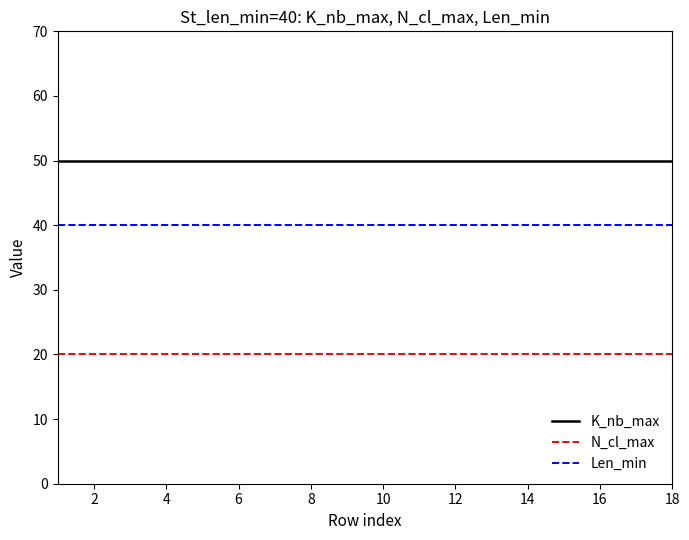

List the series in order of their peak value, lowest first.

N_cl_max, Len_min, K_nb_max